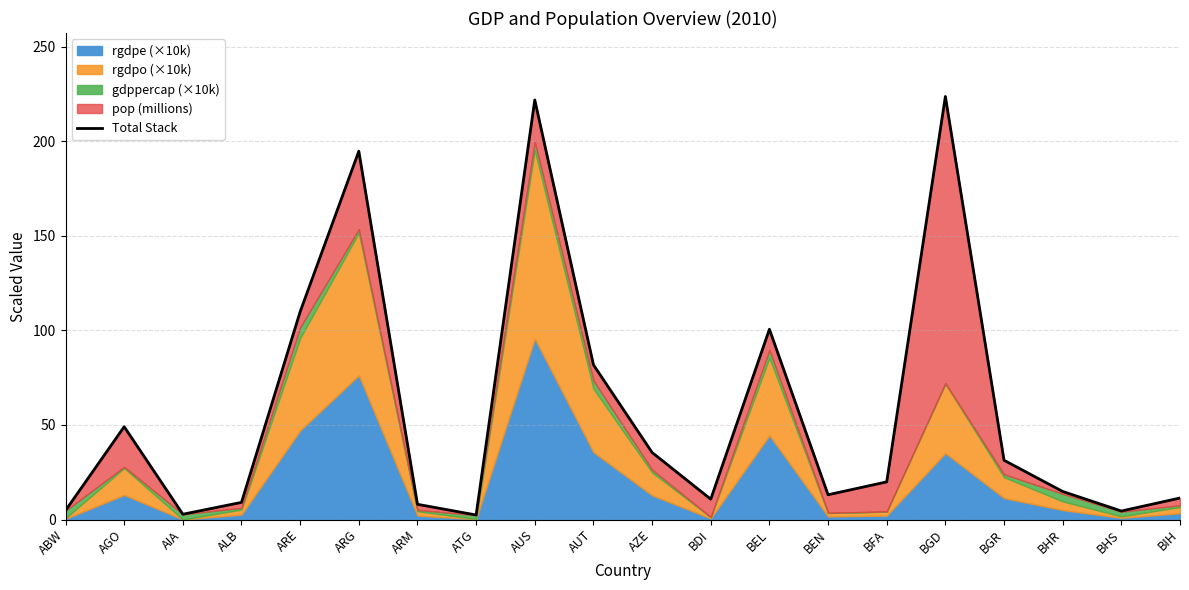

The value at BHS is 4.5. True or false?

True